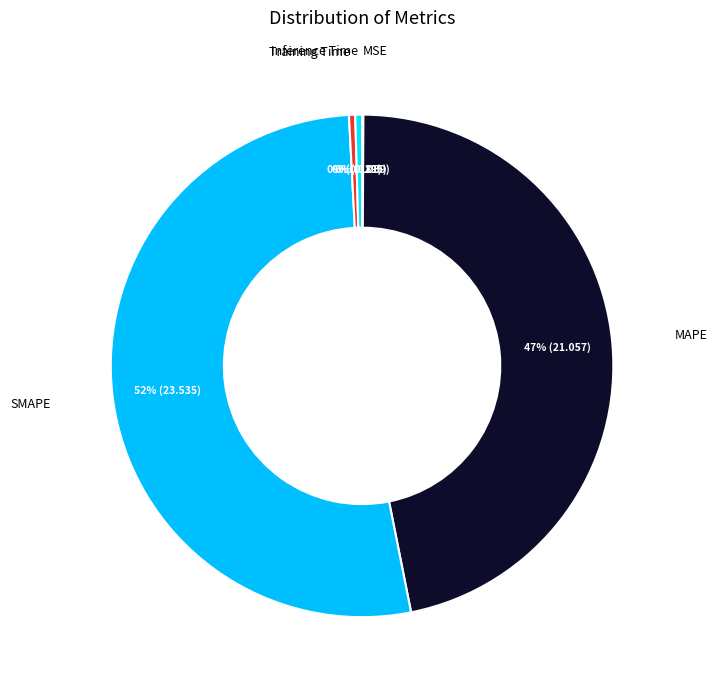

What is the majority slice?

SMAPE